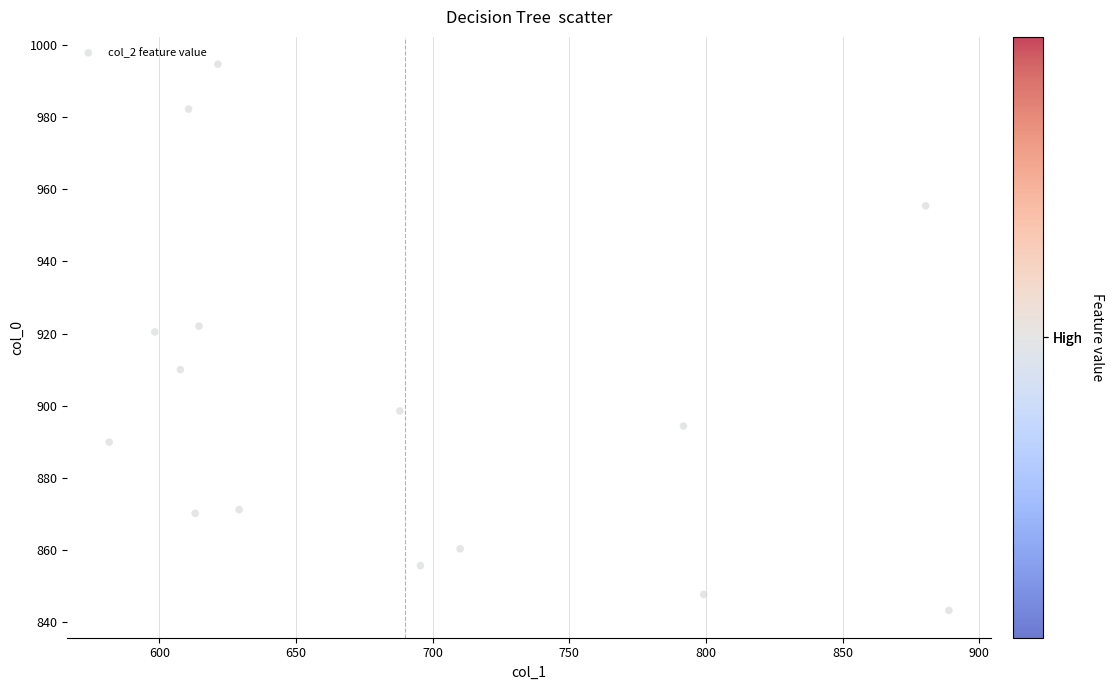

What is the range of X values (max minus min)?

307.3